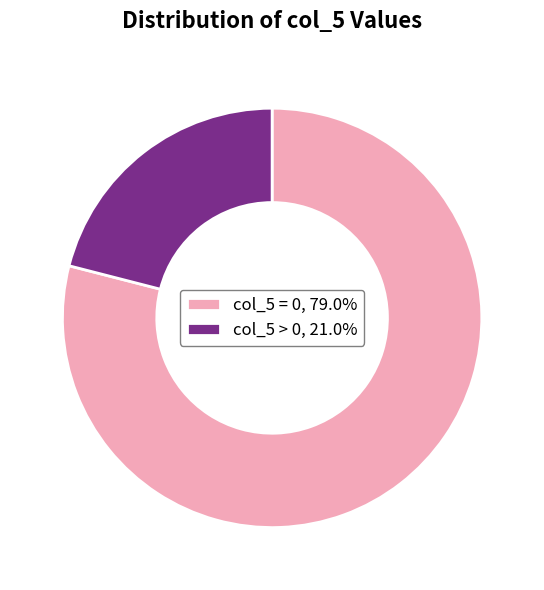

What is the ratio of the value at col_5 > 0, 21.0% to the value at col_5 = 0, 79.0%?

0.3